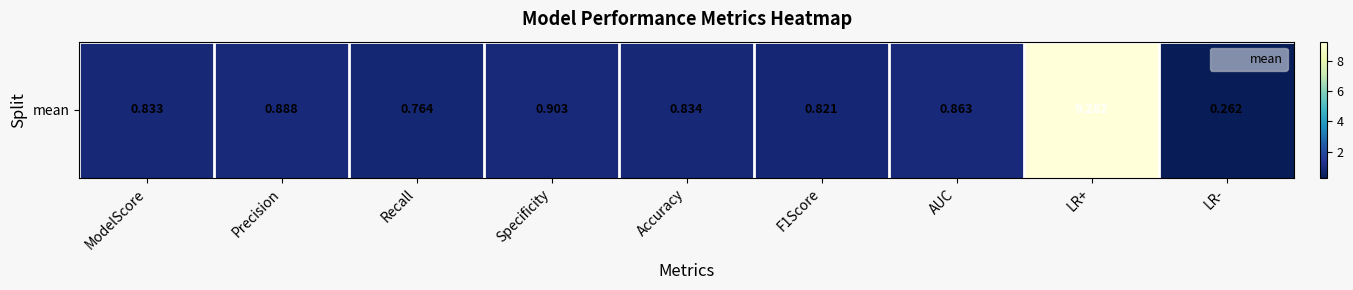

Rank the categories by value from highest to lowest.

LR+, Specificity, Precision, AUC, Accuracy, ModelScore, F1Score, Recall, LR-